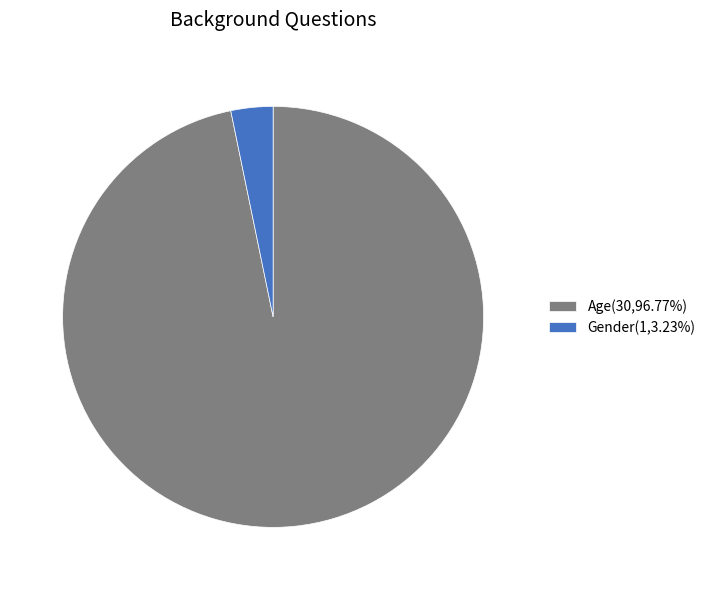

Does Gender(1,3.23%) account for over 50% of the chart?

No